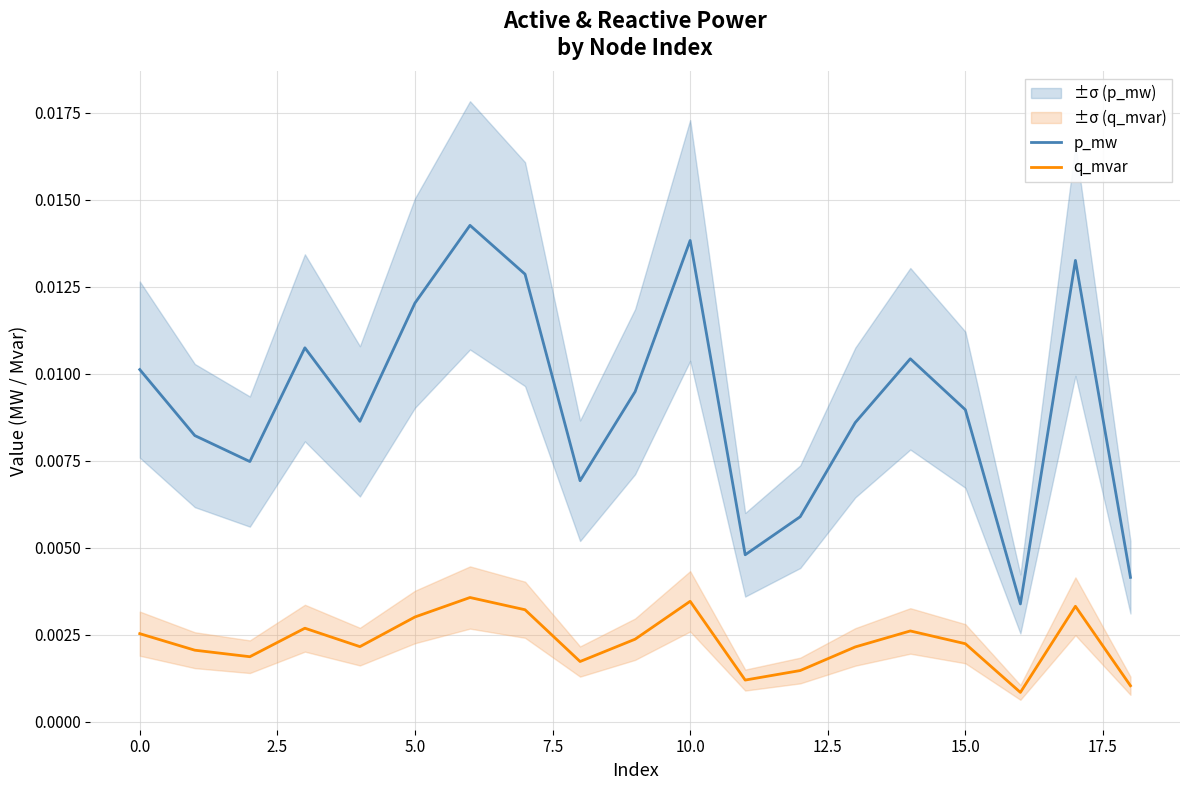

True or false: p_mw and q_mvar intersect in this chart.

False